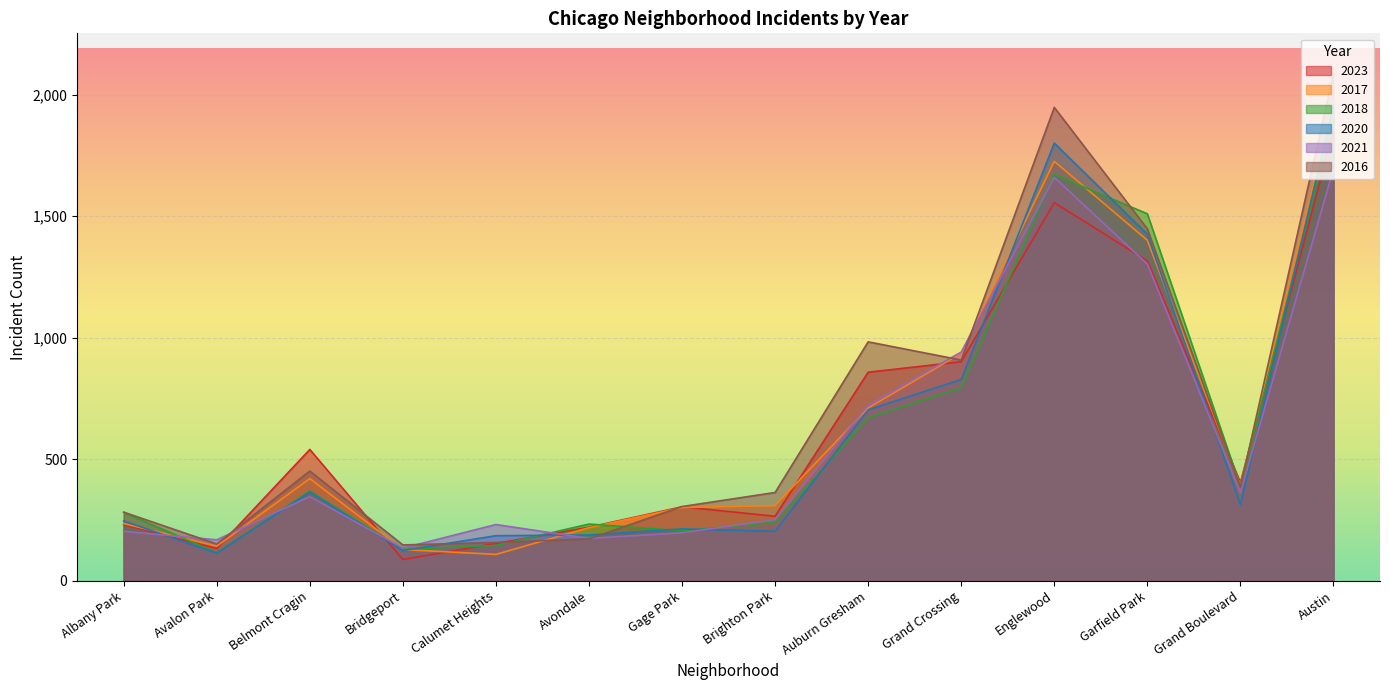

What is the sum of the 2021 values at Gage Park and Bridgeport?

331